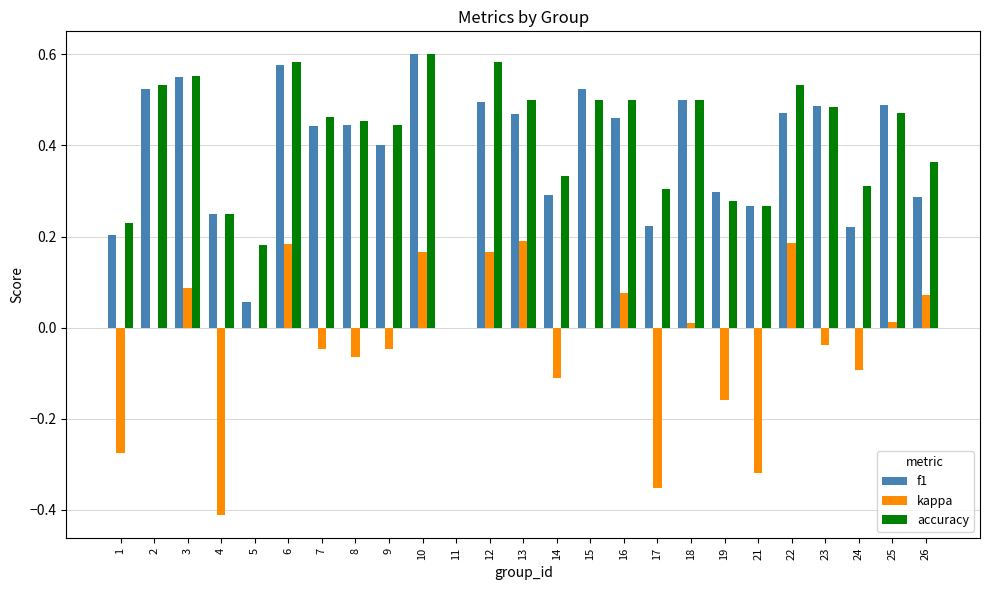

Which series changed the most between 11 and 12?

accuracy